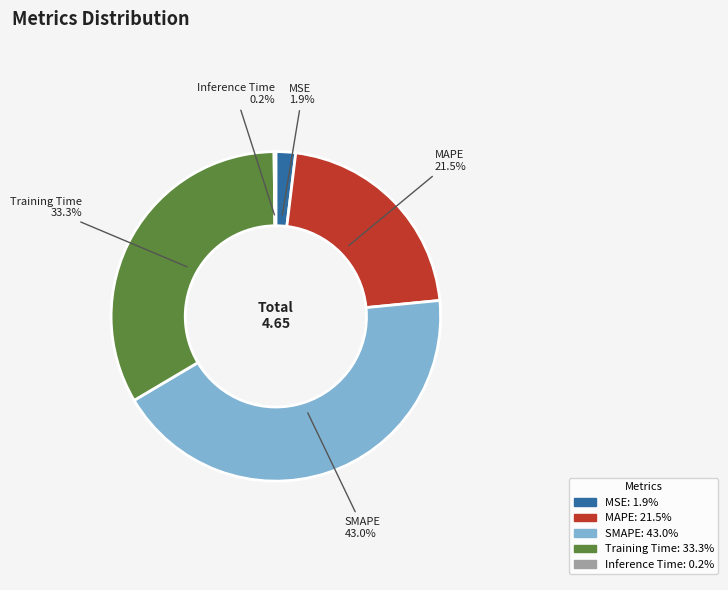

Which has a higher value, MSE or Training Time?

Training Time